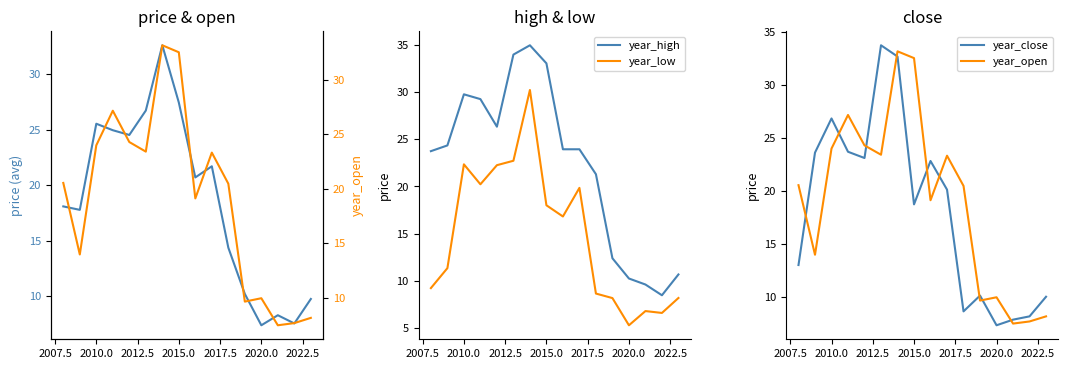

True or false: year_low and year_high intersect in this chart.

False